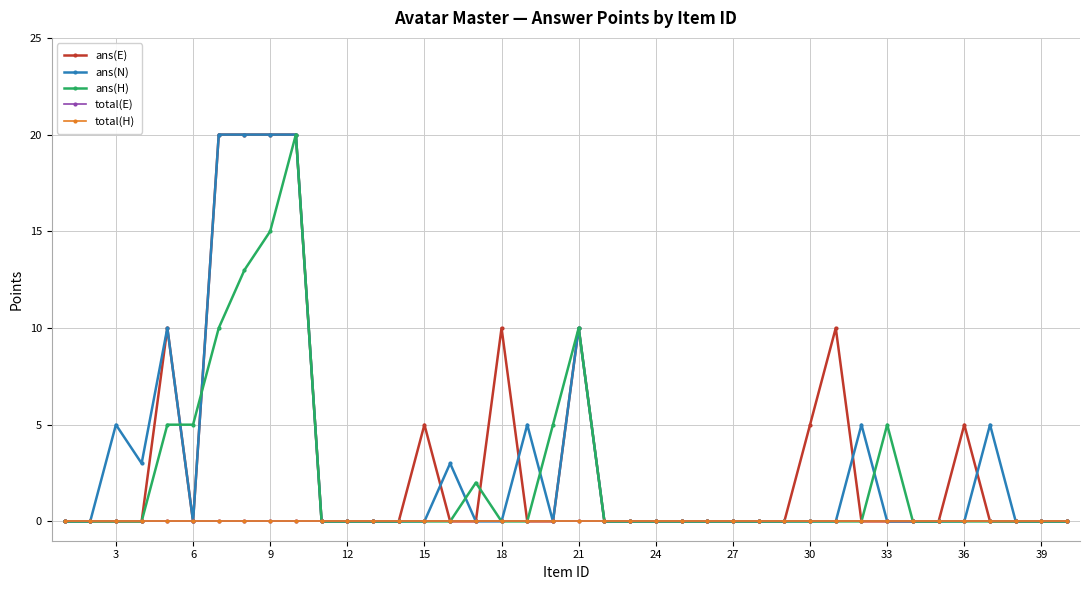

Reading right to left, transcribe all the data shown in this chart.

ans(E): 0	0	0	0	5	0	0	0	0	10	5	0	0	0	0	0	0	0	0	10	0	0	10	0	0	5	0	0	0	0	20	20	20	20	0	10	0	0	0	0
ans(N): 0	0	0	5	0	0	0	0	5	0	0	0	0	0	0	0	0	0	0	10	0	5	0	0	3	0	0	0	0	0	20	20	20	20	0	10	3	5	0	0
ans(H): 0	0	0	0	0	0	0	5	0	0	0	0	0	0	0	0	0	0	0	10	5	0	0	2	0	0	0	0	0	0	20	15	13	10	5	5	0	0	0	0
total(E): 0	0	0	0	0	0	0	0	0	0	0	0	0	0	0	0	0	0	0	0	0	0	0	0	0	0	0	0	0	0	0	0	0	0	0	0	0	0	0	0
total(H): 0	0	0	0	0	0	0	0	0	0	0	0	0	0	0	0	0	0	0	0	0	0	0	0	0	0	0	0	0	0	0	0	0	0	0	0	0	0	0	0